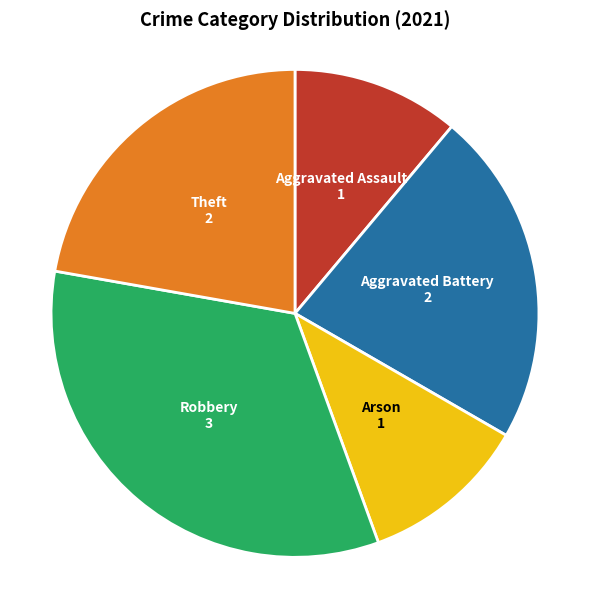

True or false: Aggravated Assault accounts for 11% of the total.

True